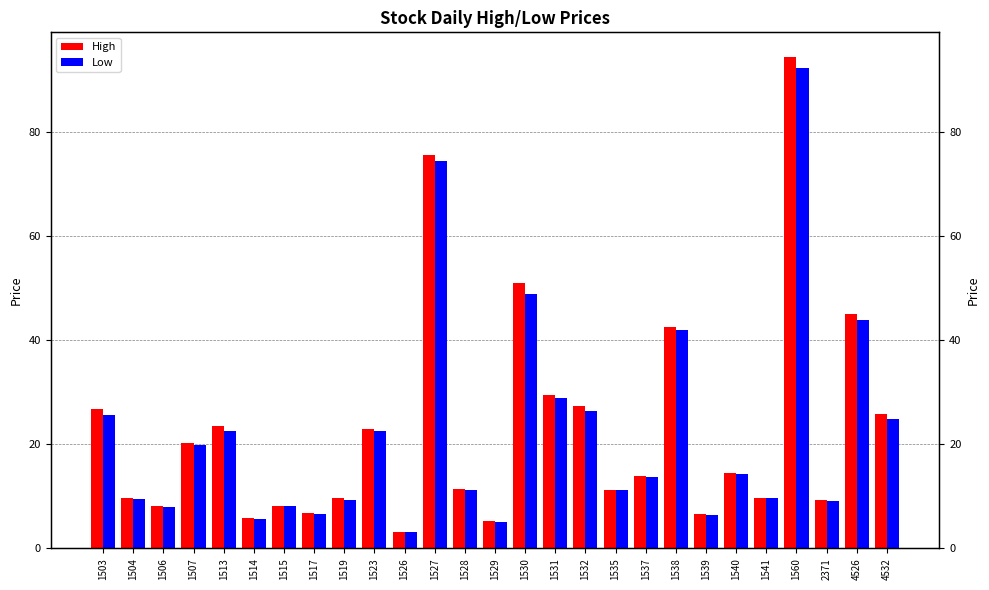

Between 4532 and 1531, which is larger?

1531